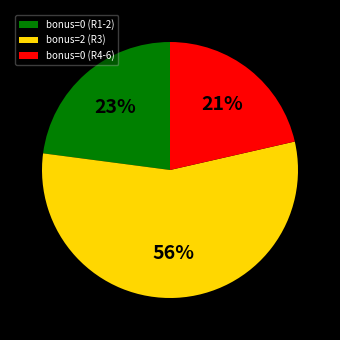

Is the sum of bonus=2 (R3) and bonus=0 (R4-6) greater than half?

Yes